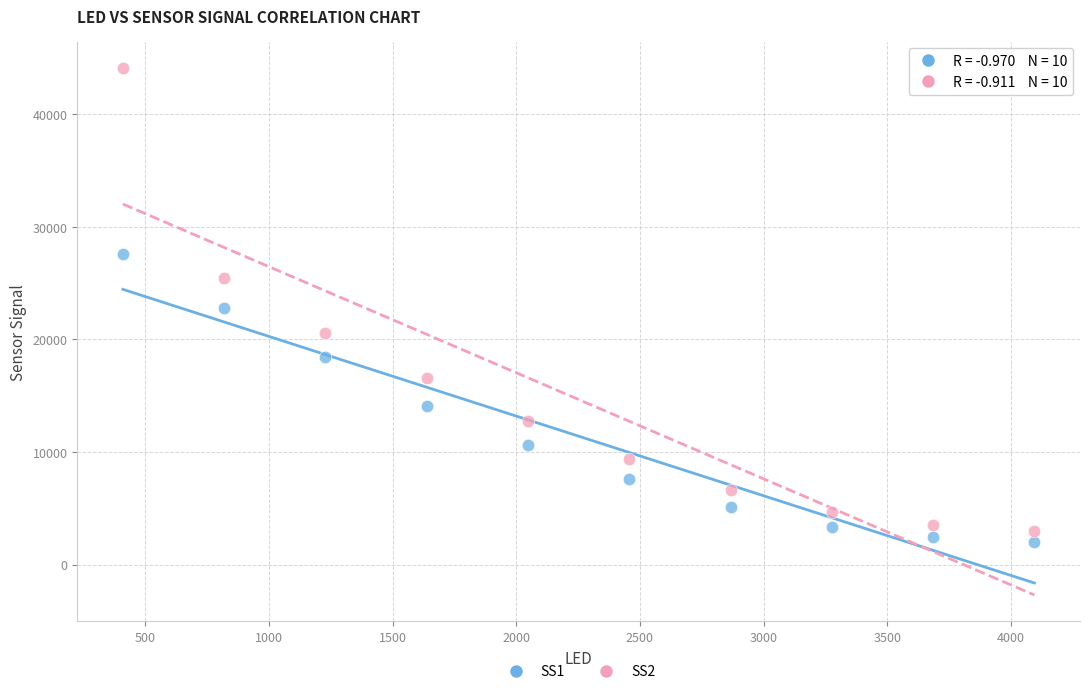

What are all the series names shown in the legend?

SS1, SS2